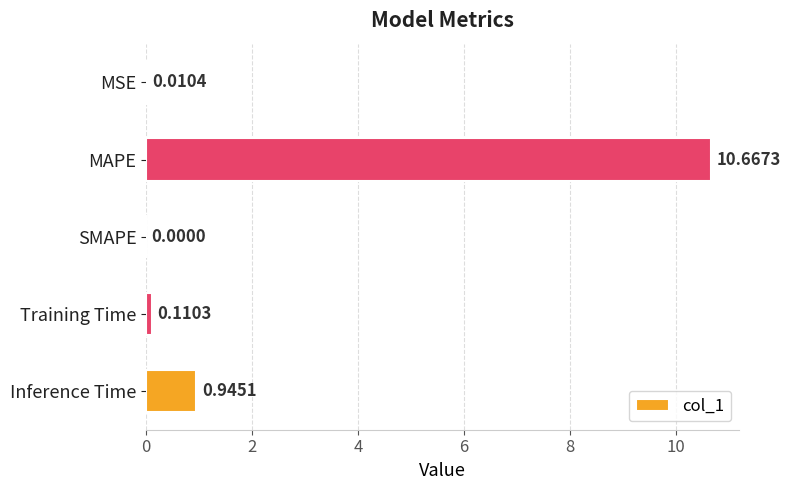

Which has a higher value, MSE or Training Time?

Training Time